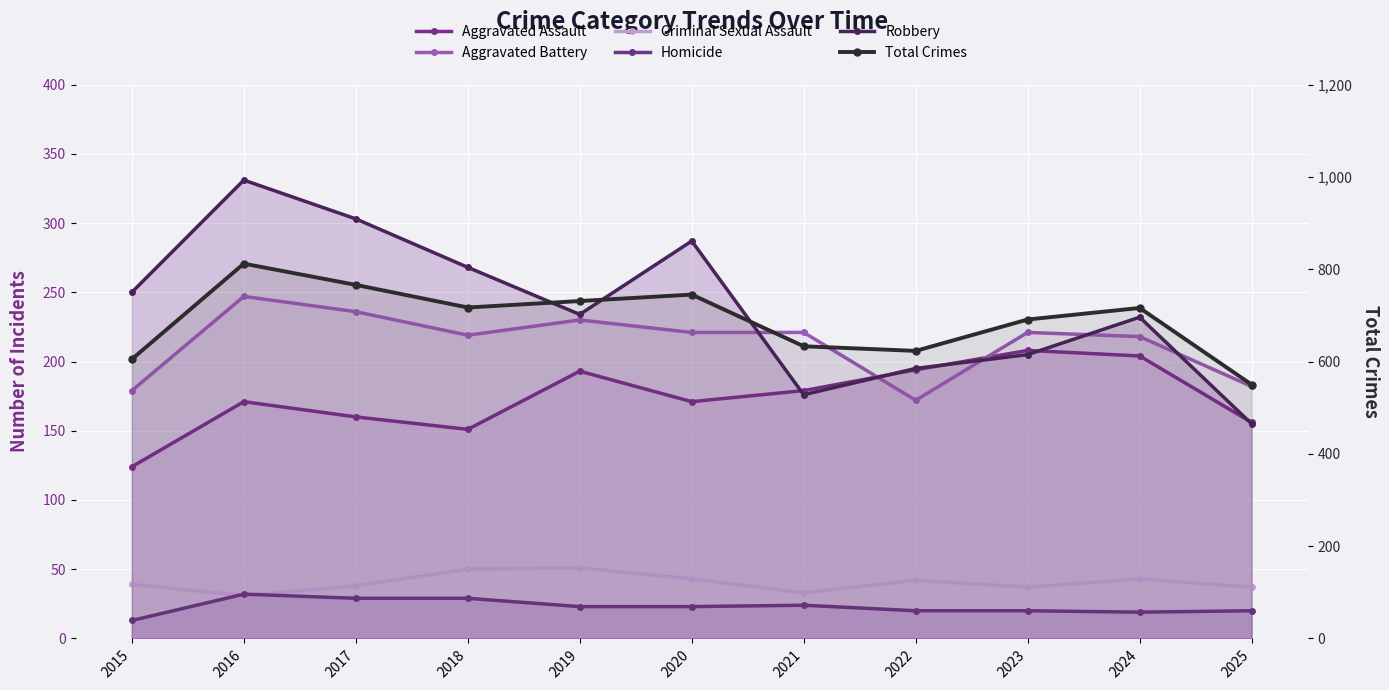

Between which two adjacent categories do Aggravated Assault and Robbery first intersect?

2020 and 2021